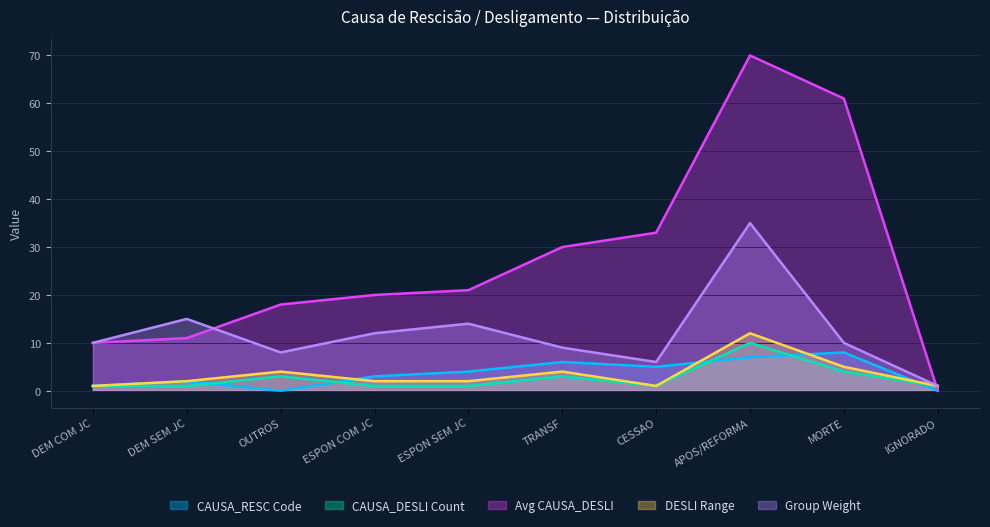

Where is Group Weight nearest to the value 18?

DEM SEM JC